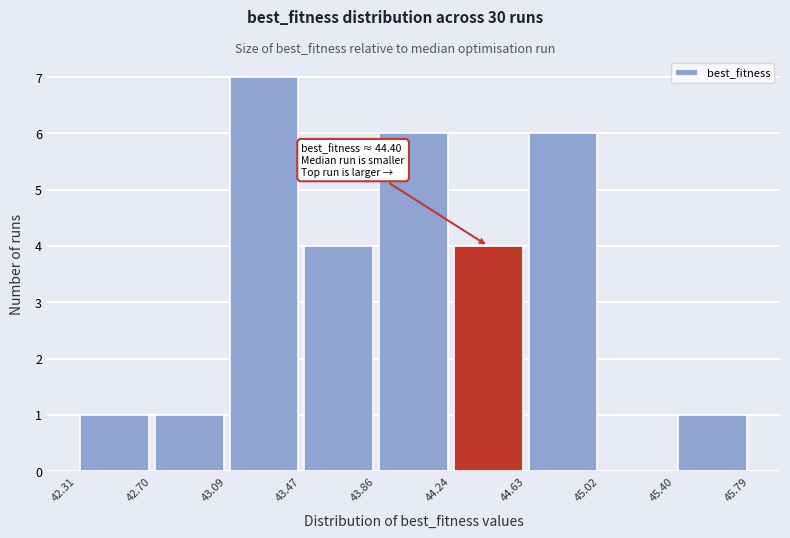

Over which range of the x-axis is the bar tallest?

43.09 to 43.47